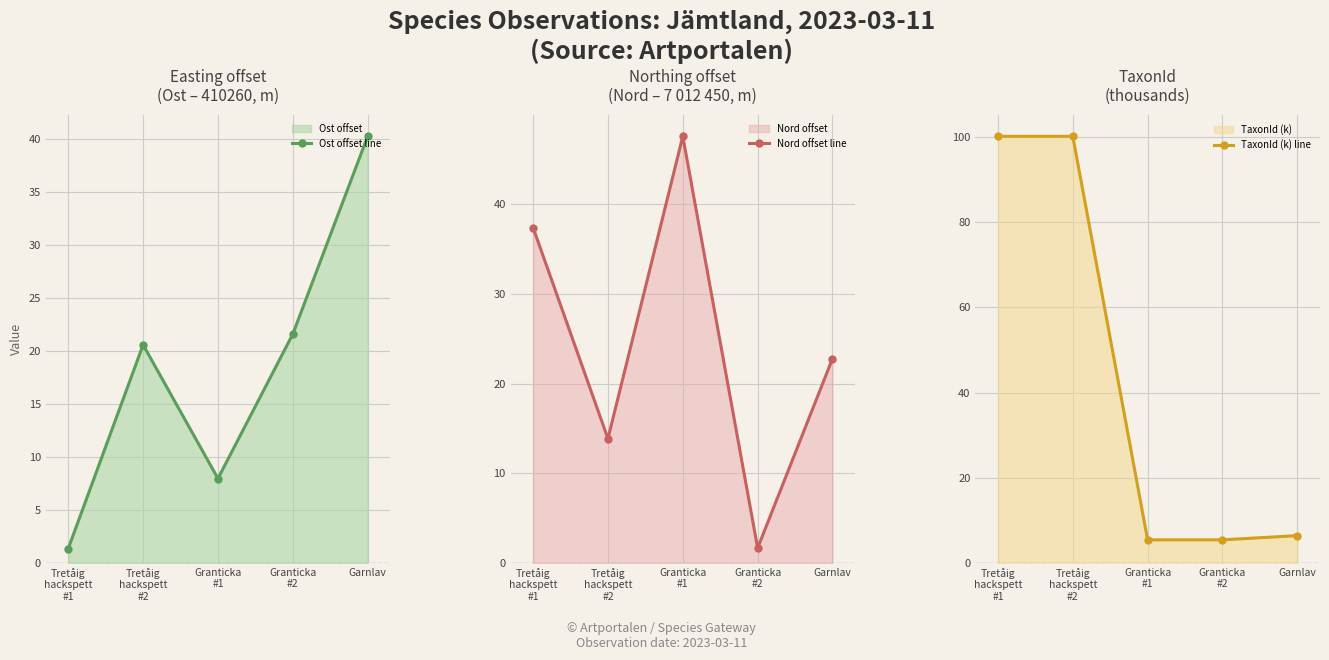

True or false: TaxonId (k) line has more than 0 points higher than both neighbors.

False